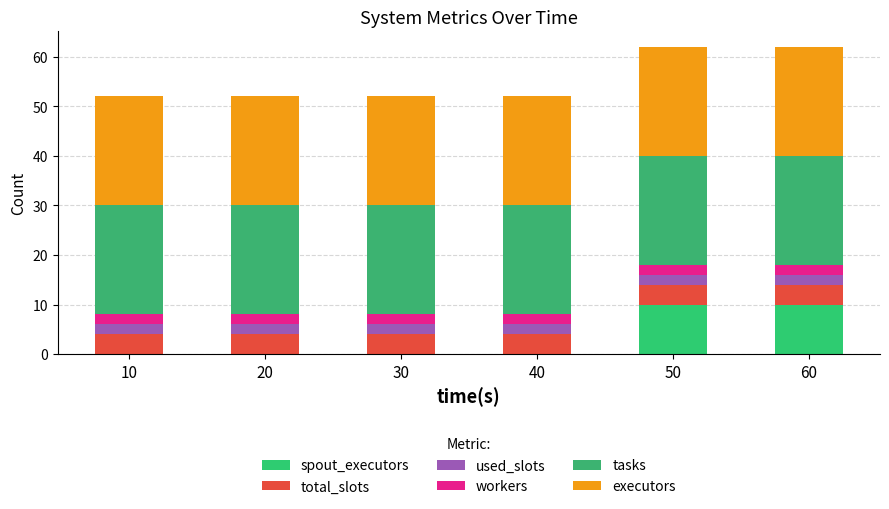

What are all the series names shown in the legend?

spout_executors, total_slots, used_slots, workers, tasks, executors